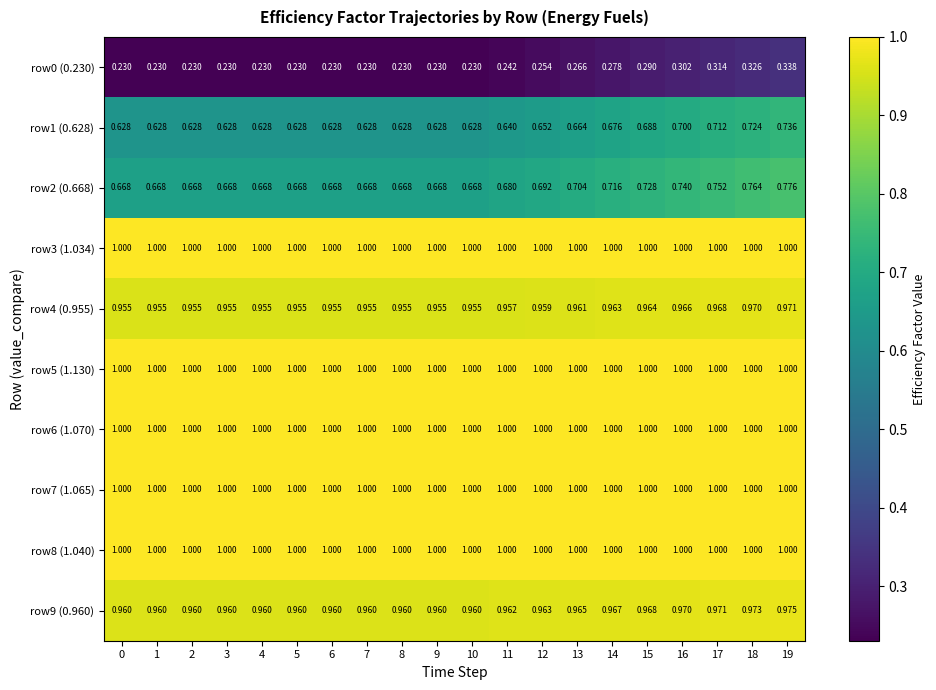

Which series has the largest total across all categories?

row3 (1.034)